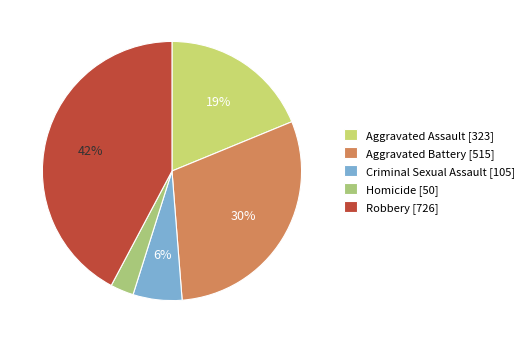

What portion of the pie excludes Aggravated Battery?

70.0%